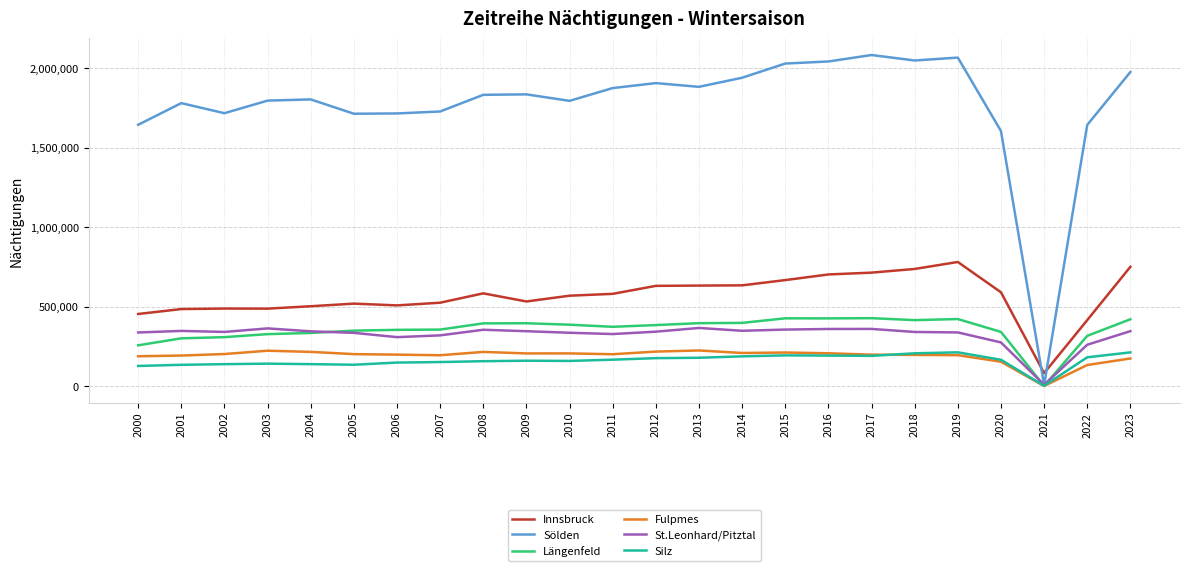

What is the smallest value displayed?

1330